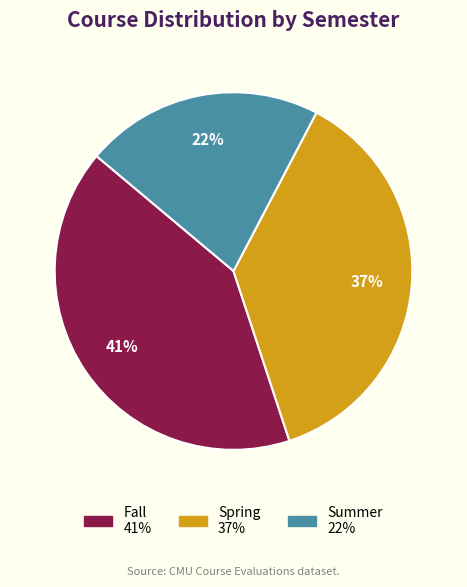

How many slices are in this pie chart?

3